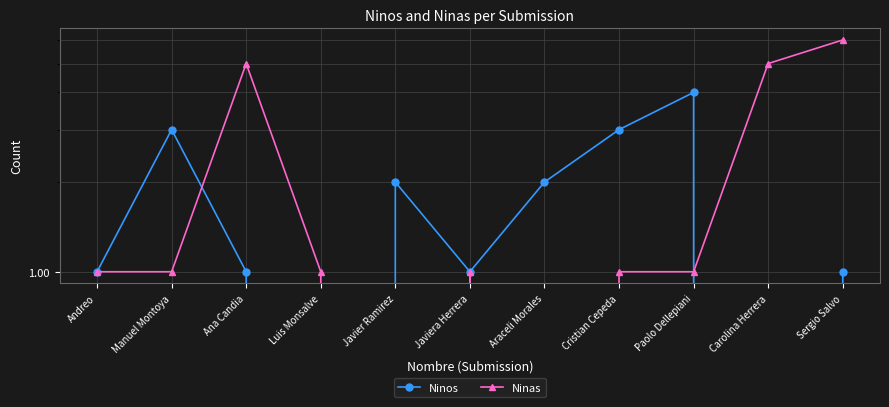

The Ninas series shows 5 at Carolina Herrera. True or false?

True